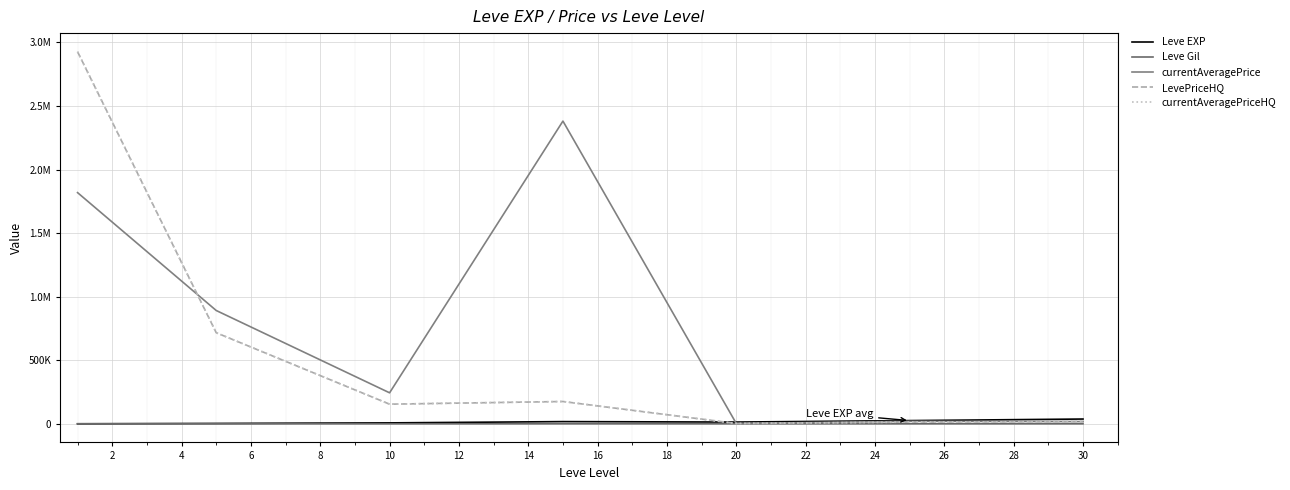

True or false: Leve EXP and LevePriceHQ cross at least once.

True